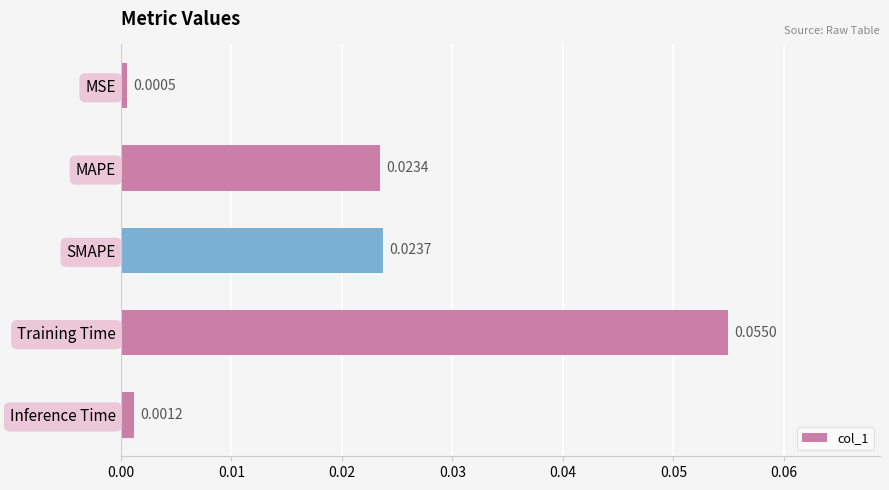

What is the label of the 1st bar from the bottom?

Inference Time